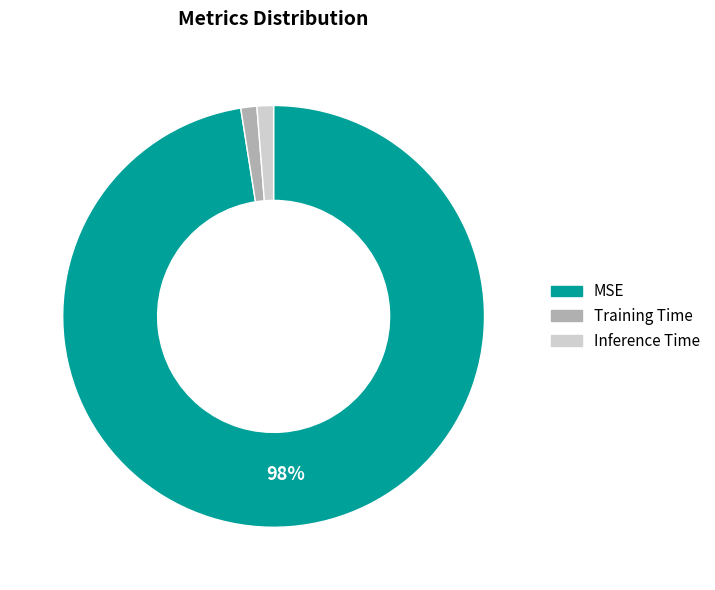

To the nearest percent, what is the combined percentage of MSE and Inference Time?

99%